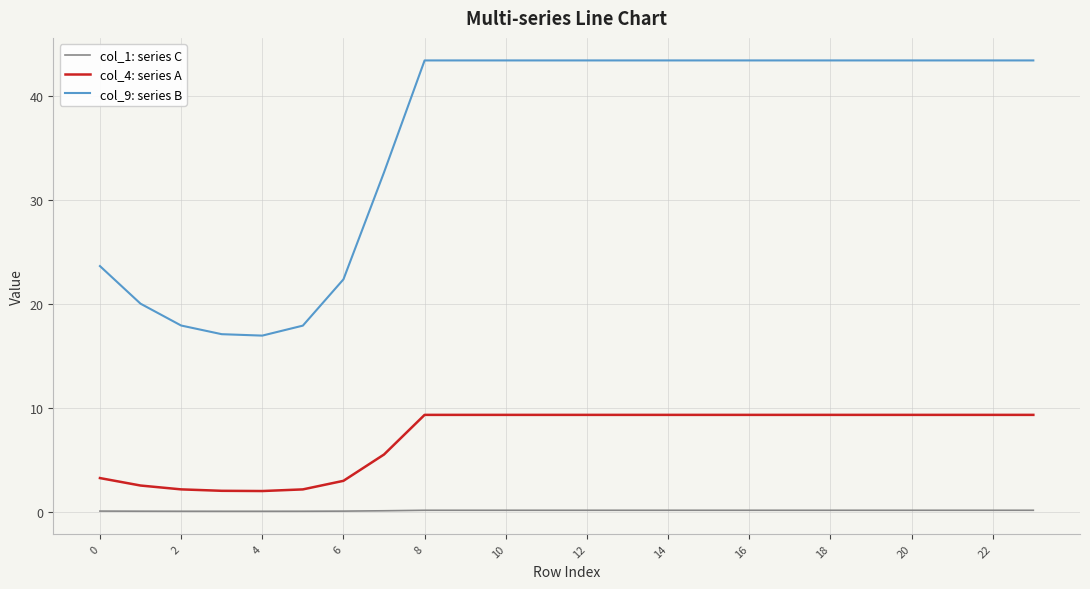

What is the greatest value displayed?

43.5